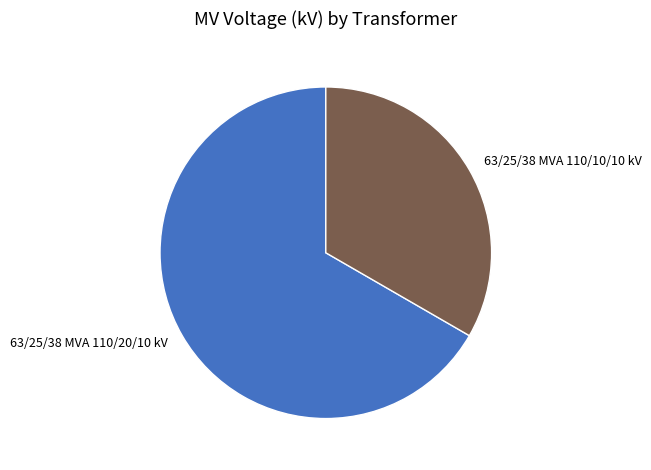

The 63/25/38 MVA 110/10/10 kV slice represents 19% of the pie. True or false?

False